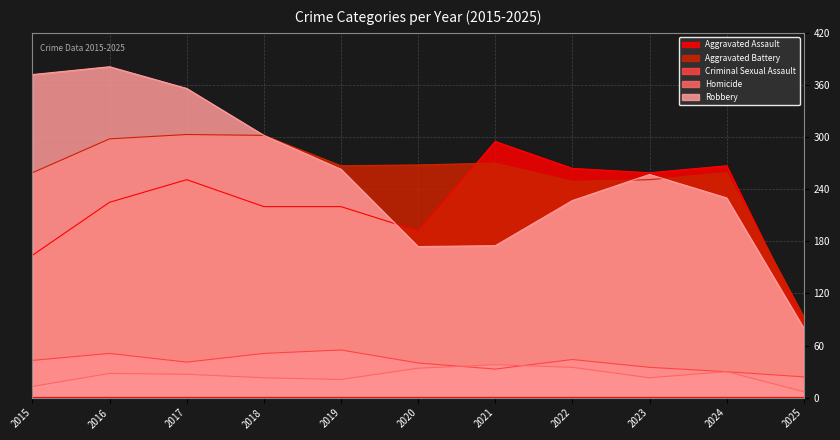

Reading left to right, list all the values displayed in this chart.

Aggravated Assault: 2015=164	2016=225	2017=251	2018=220	2019=220	2020=192	2021=295	2022=264	2023=259	2024=267	2025=87
Aggravated Battery: 2015=259	2016=298	2017=303	2018=302	2019=267	2020=268	2021=270	2022=249	2023=251	2024=259	2025=93
Criminal Sexual Assault: 2015=43	2016=51	2017=41	2018=51	2019=55	2020=40	2021=33	2022=44	2023=35	2024=30	2025=24
Homicide: 2015=13	2016=28	2017=27	2018=23	2019=21	2020=34	2021=38	2022=35	2023=23	2024=30	2025=7
Robbery: 2015=372	2016=381	2017=356	2018=302	2019=263	2020=174	2021=175	2022=227	2023=257	2024=230	2025=80